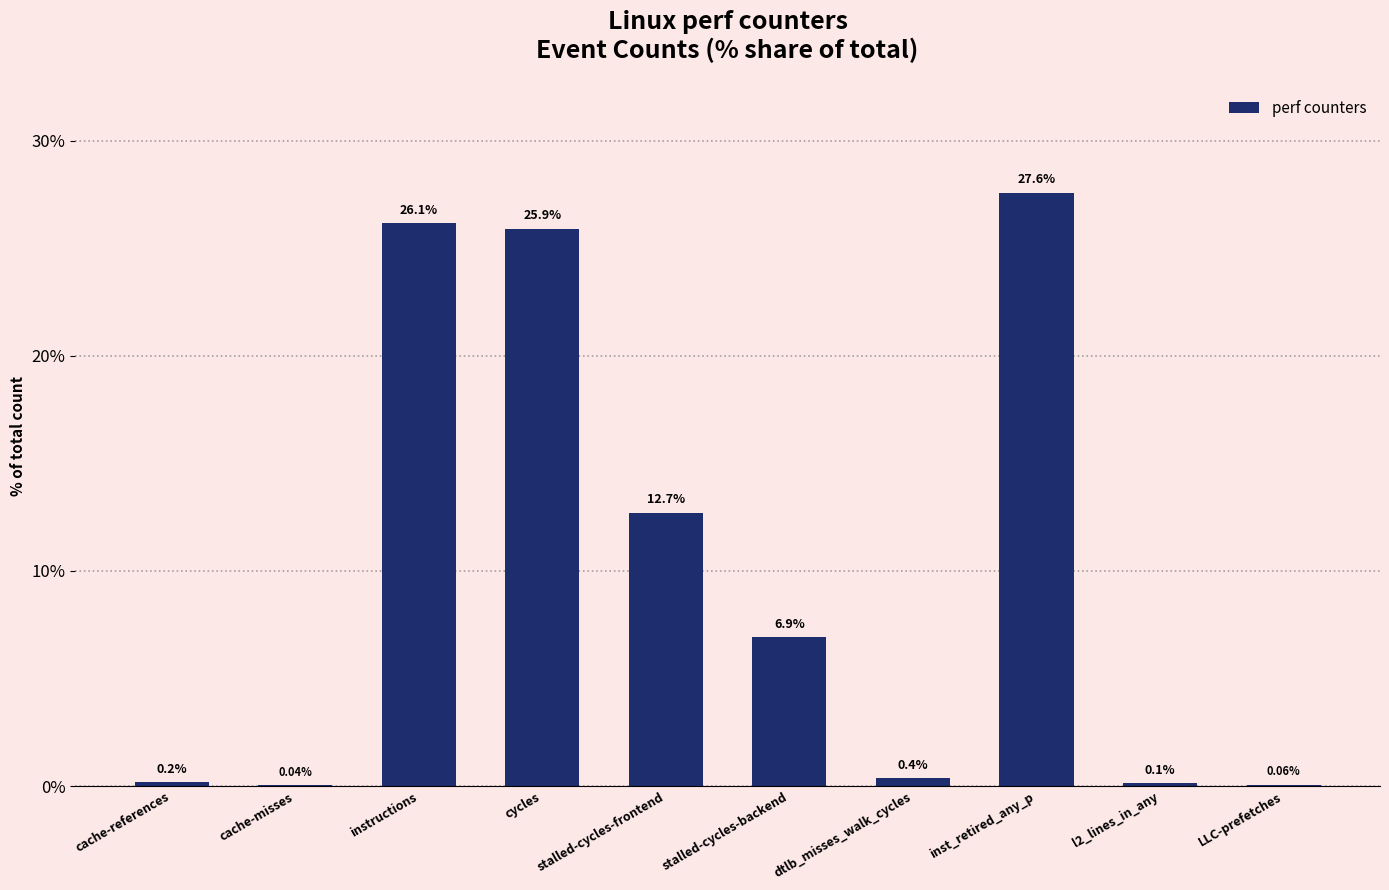

Which label corresponds to the largest value in the chart?

inst_retired_any_p